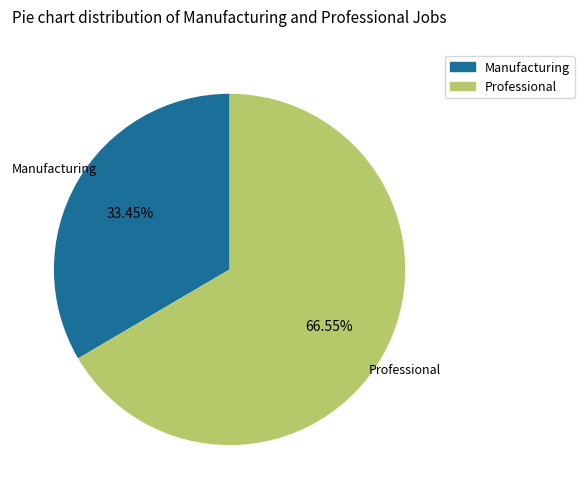

How many slices are in this pie chart?

2